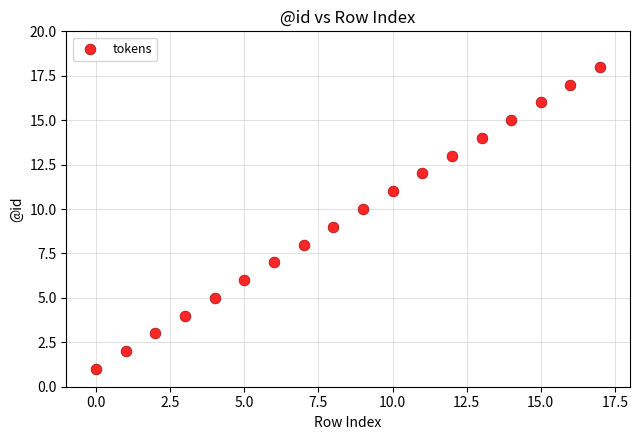

What is the range of Y values (max minus min)?

17